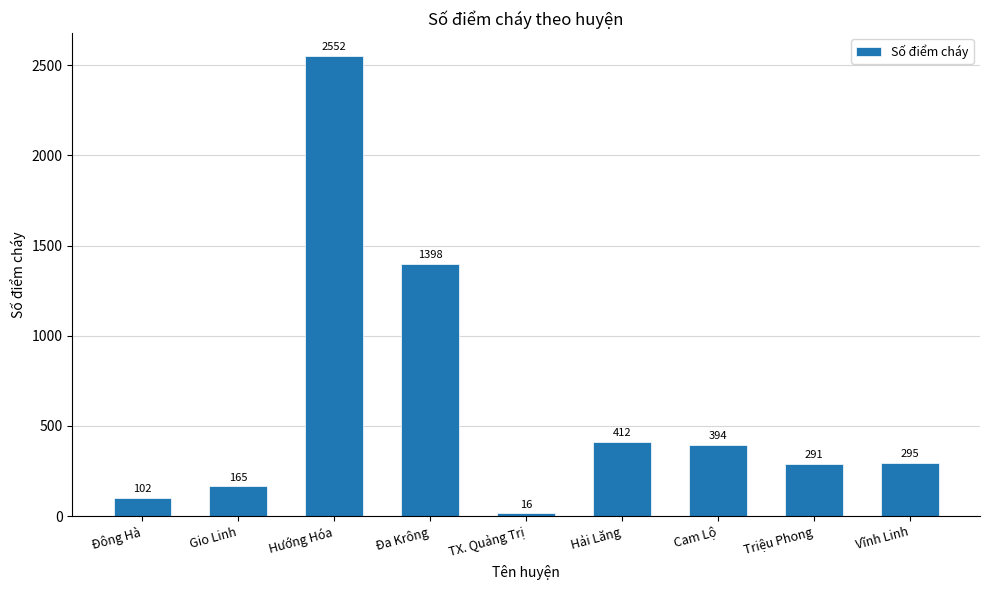

List the labels in order of value, smallest first.

TX. Quảng Trị, Đông Hà, Gio Linh, Triệu Phong, Vĩnh Linh, Cam Lộ, Hải Lăng, Đa Krông, Hướng Hóa